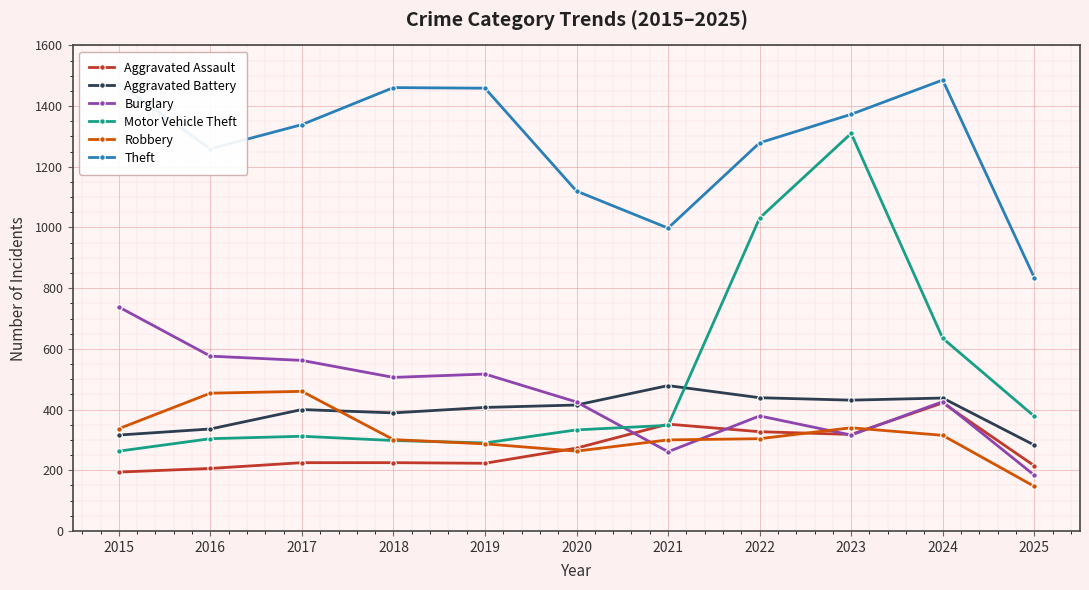

What are all the series names shown in the legend?

Aggravated Assault, Aggravated Battery, Burglary, Motor Vehicle Theft, Robbery, Theft